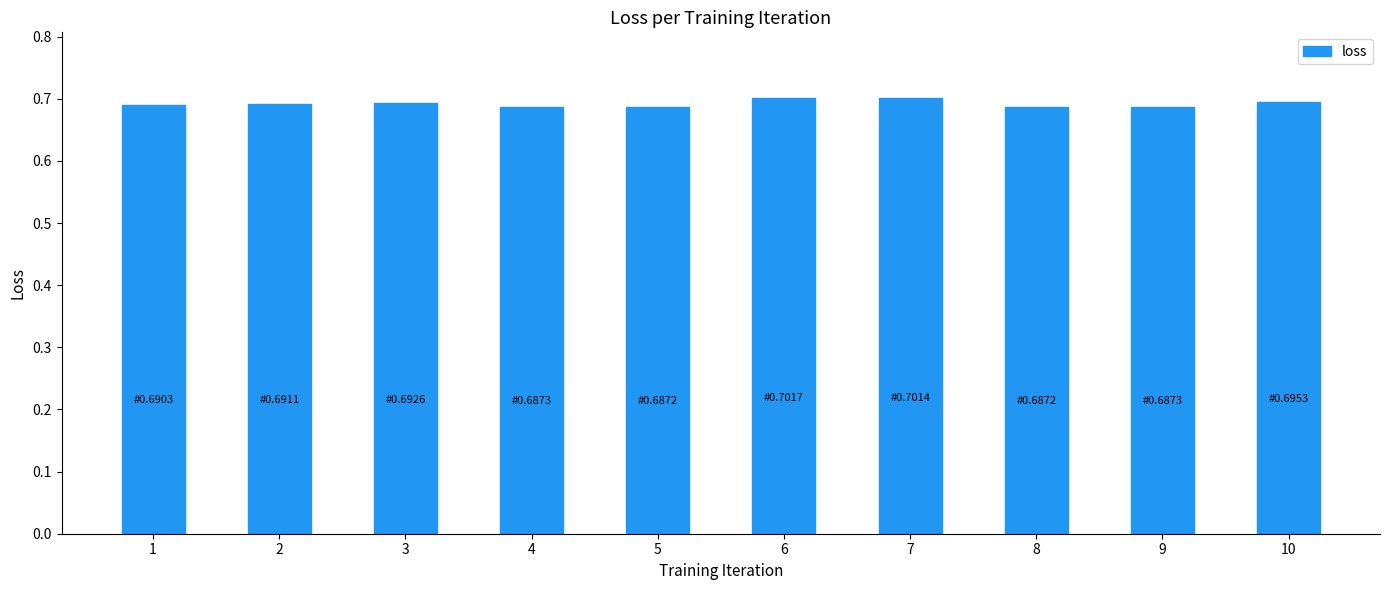

Which has a higher value, 8 or 6?

6